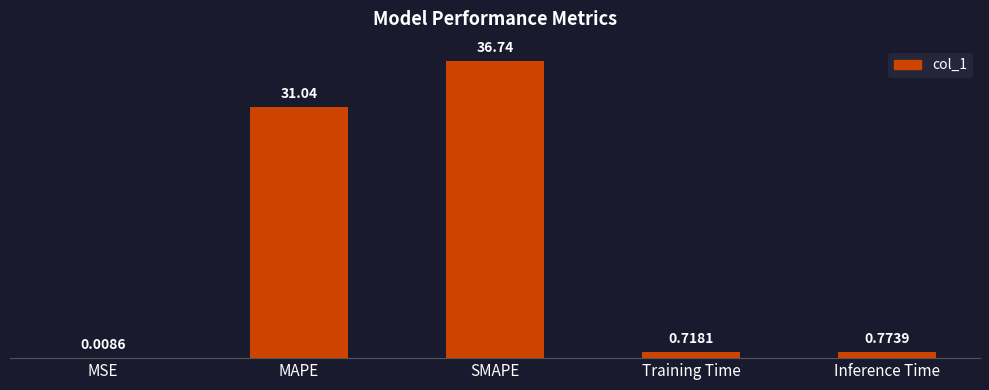

What is the change in value from SMAPE to Inference Time?

-36.0